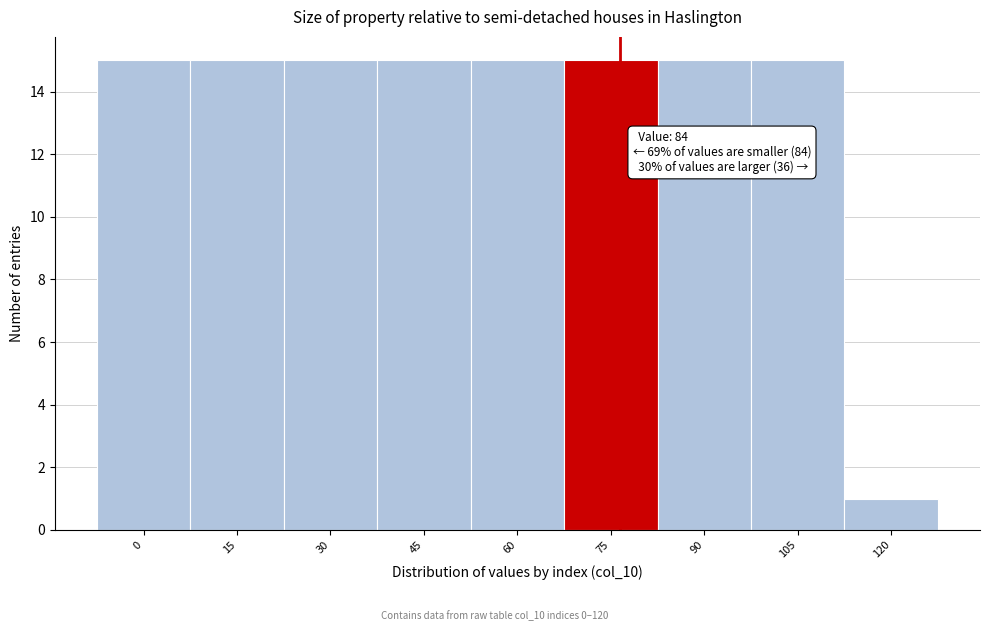

Reading right to left, transcribe all the data shown in this chart.

1	15	15	15	15	15	15	15	15